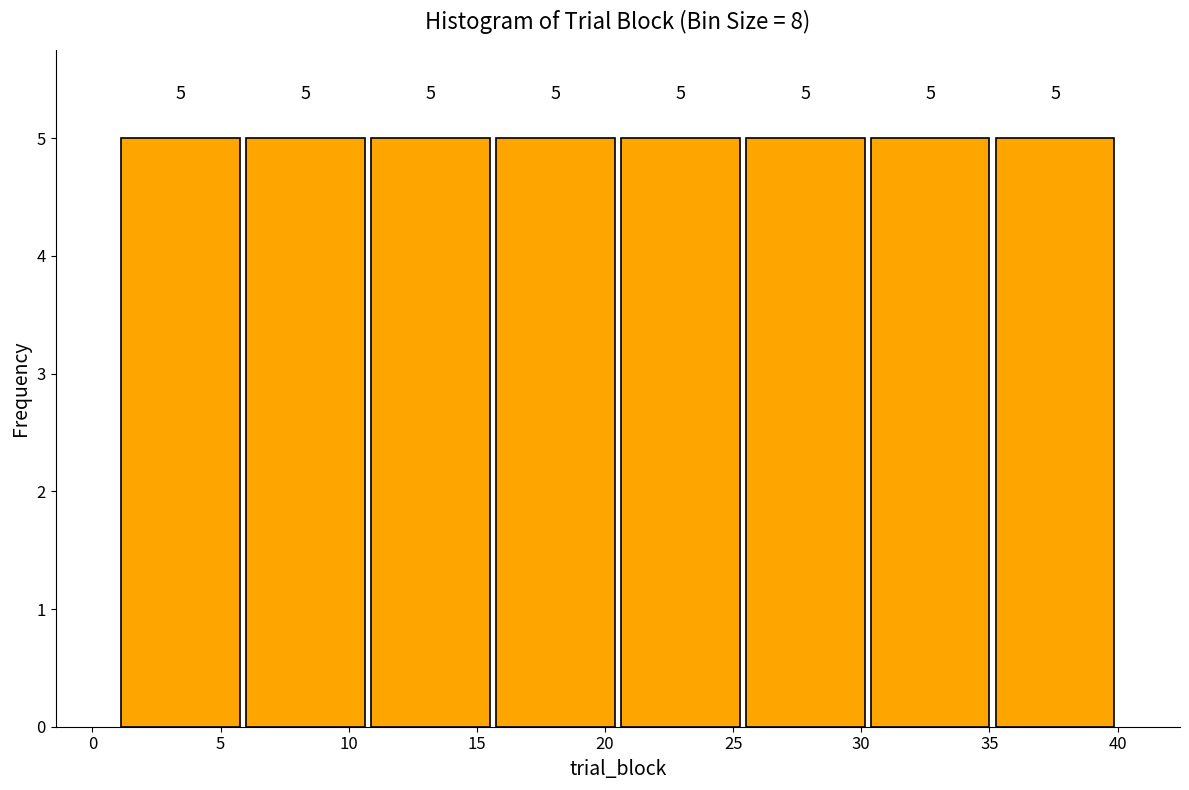

How tall is the bar that spans 6.0 to 11.0 on the x-axis? The bar edges are not printed on the chart, so give them approximately, as read against the axis.

5